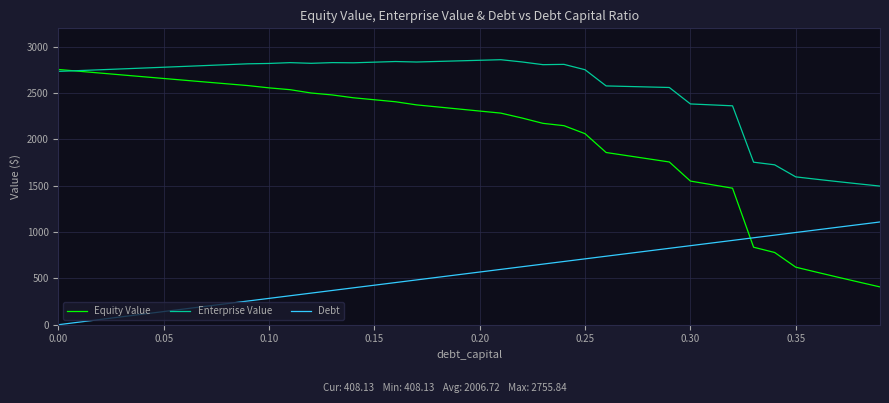

Rank the series by their average value, from lowest to highest.

Debt, Equity Value, Enterprise Value